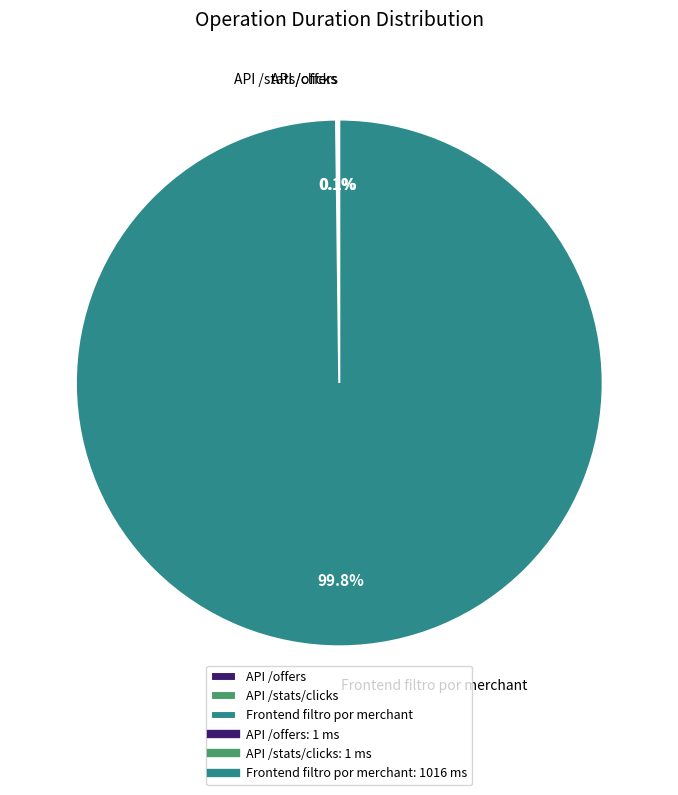

Which category accounts for the majority?

Frontend filtro por merchant